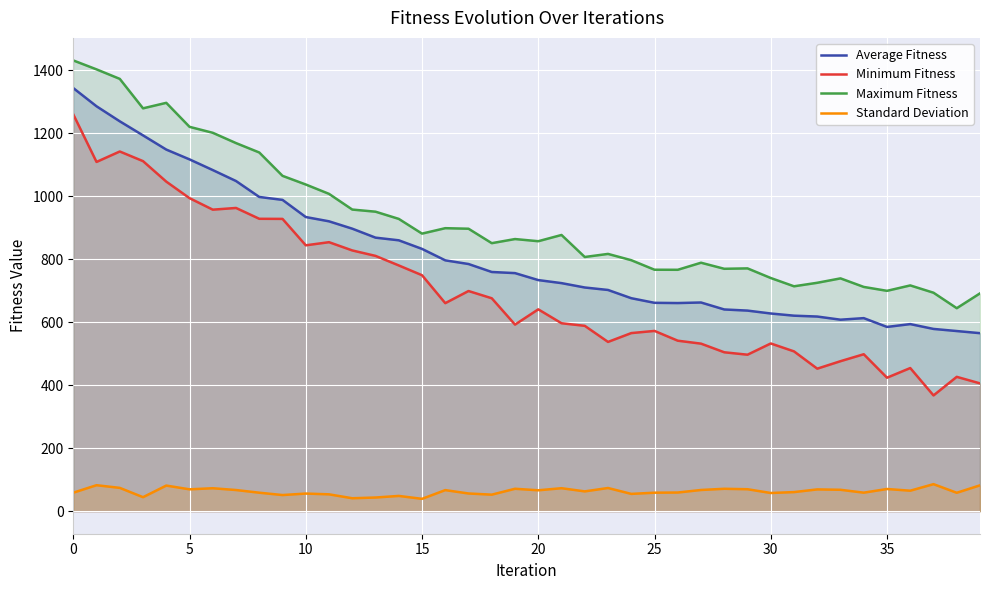

How many values in the Minimum Fitness series are below 640?

20